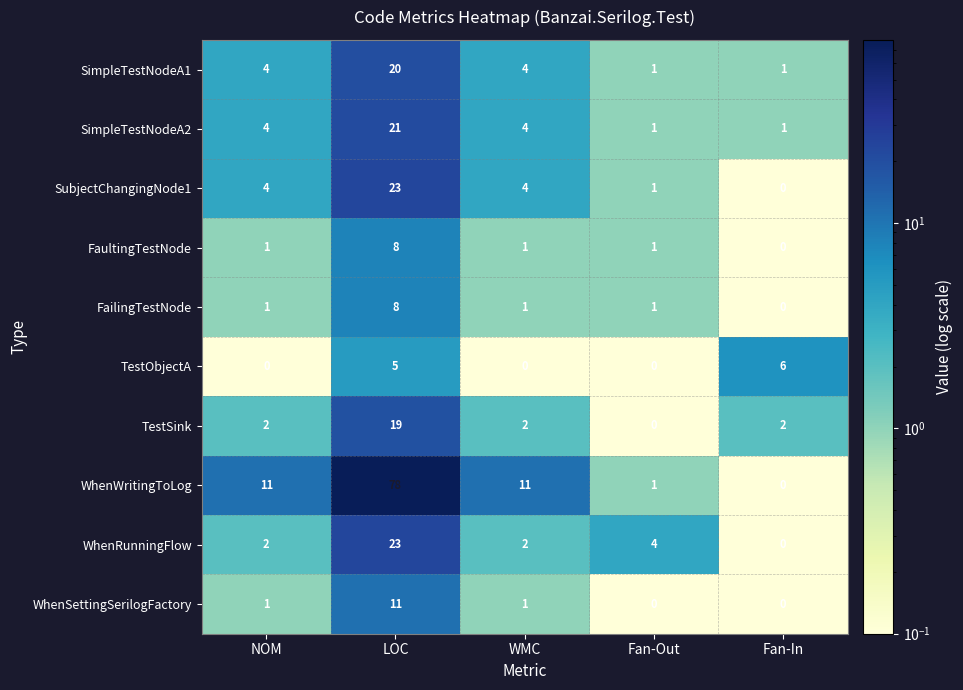

What is the maximum value shown in the chart?

78